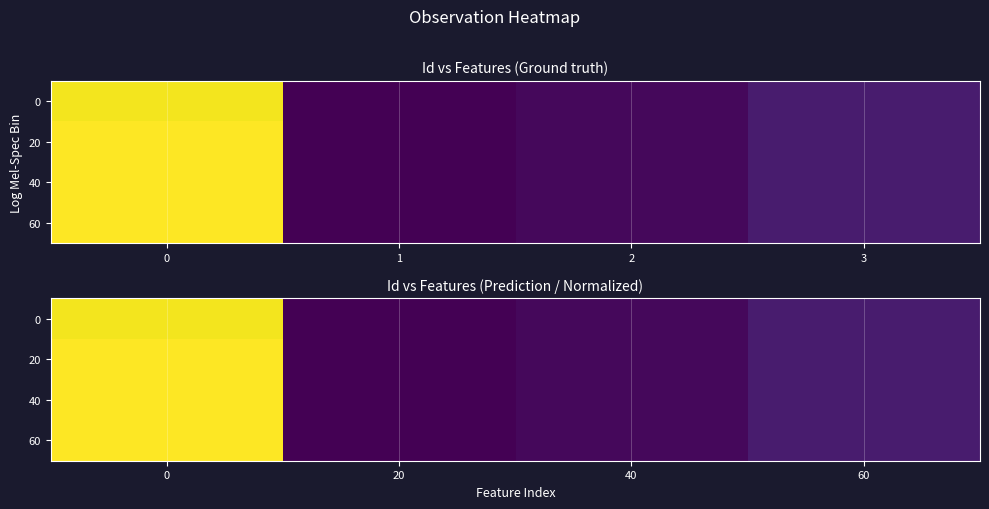

The 0 series shows 0.3 at 0. True or false?

False